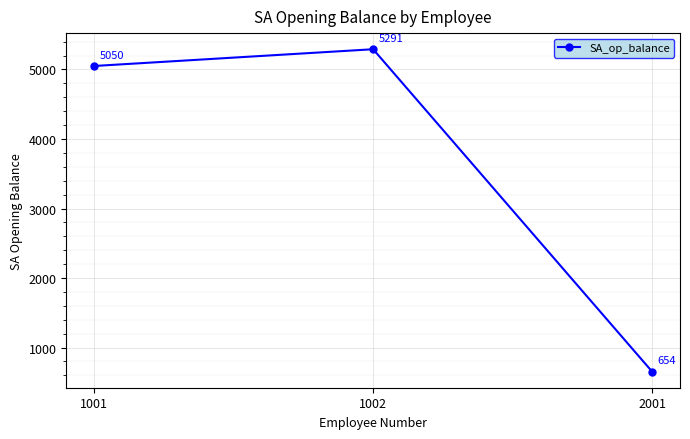

What is the difference between the values at 1001 and 2001?

4396